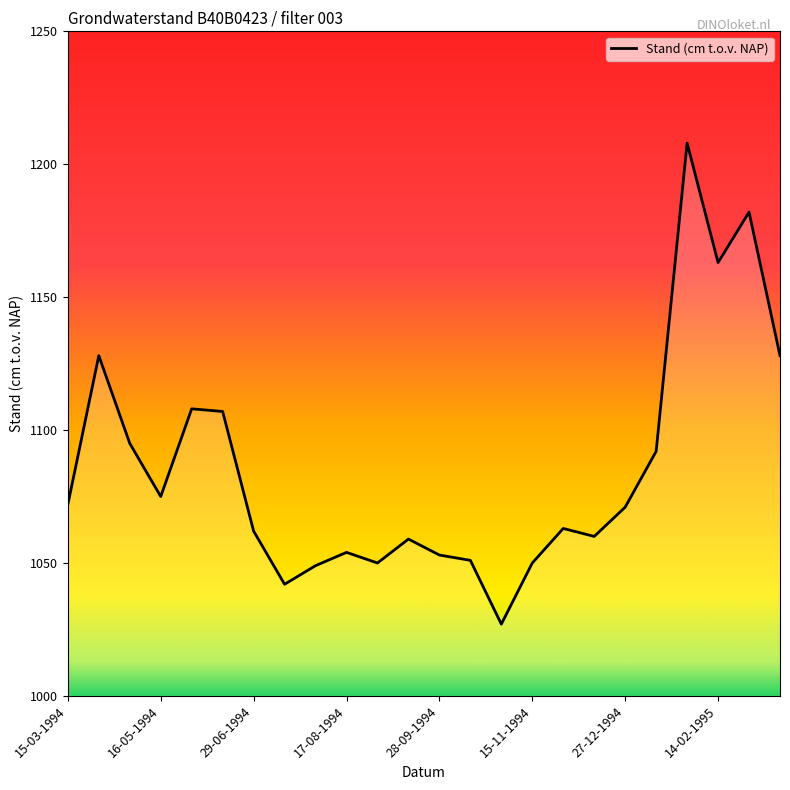

What is the change in value from 12 to 20?

+155